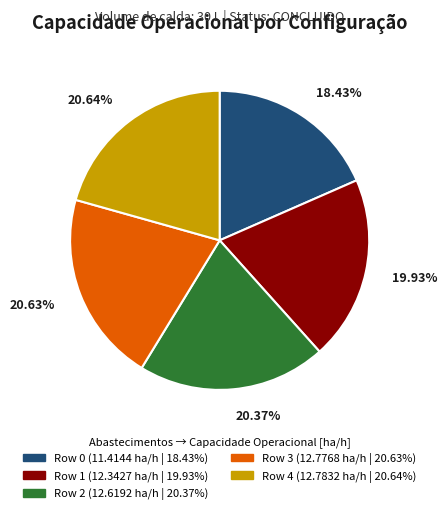

Count the number of slices in the pie.

5